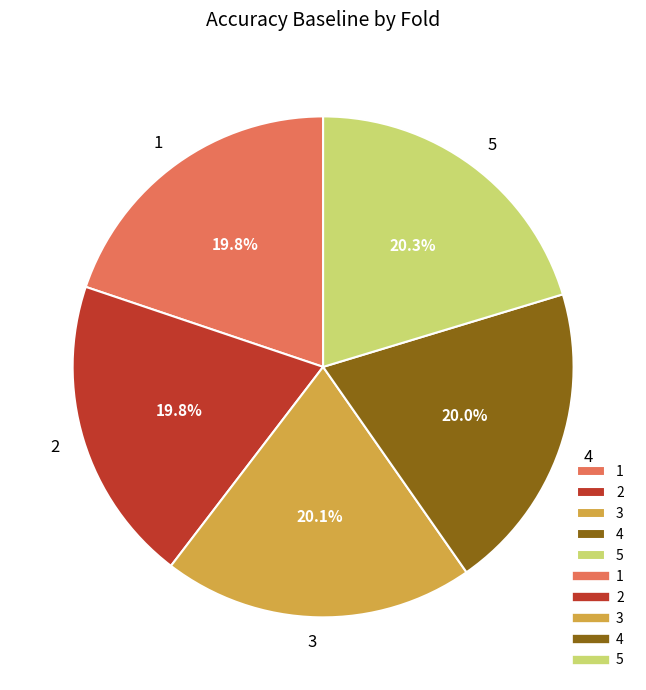

How many slices are in this pie chart?

5